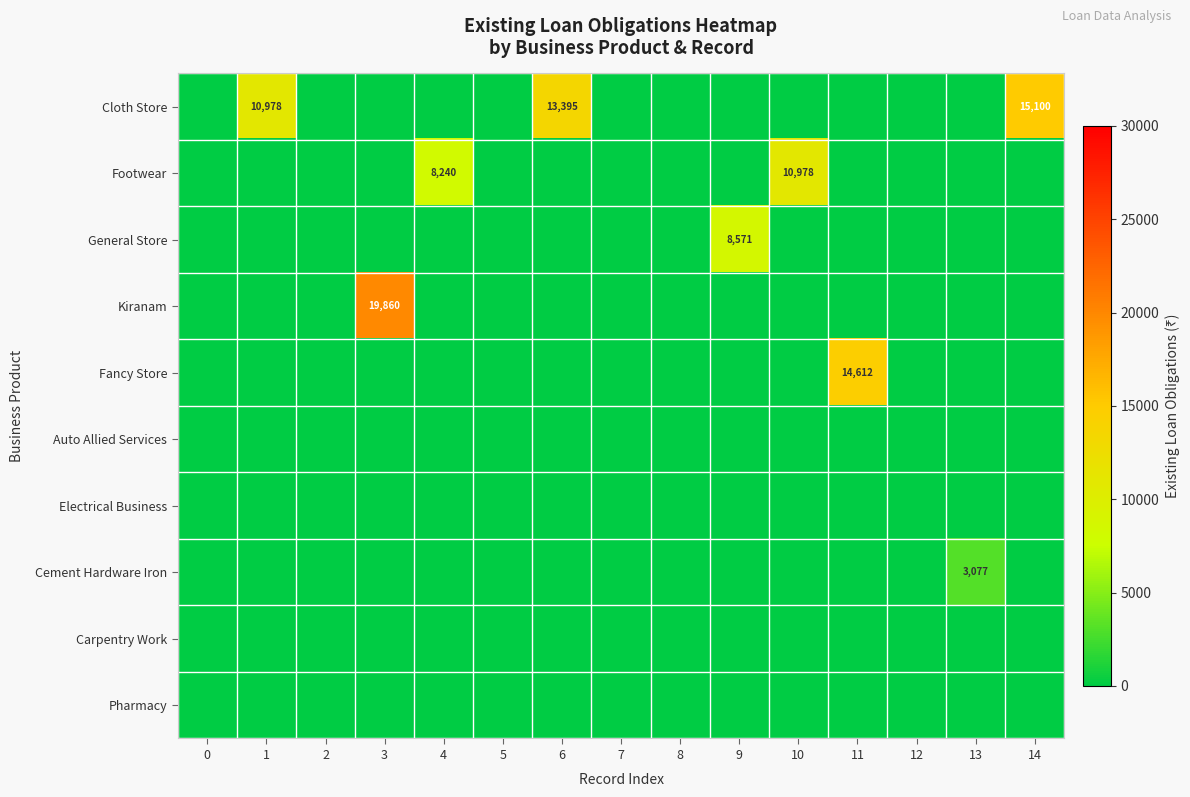

What is the sum of the Footwear values at 1 and 4?

8240